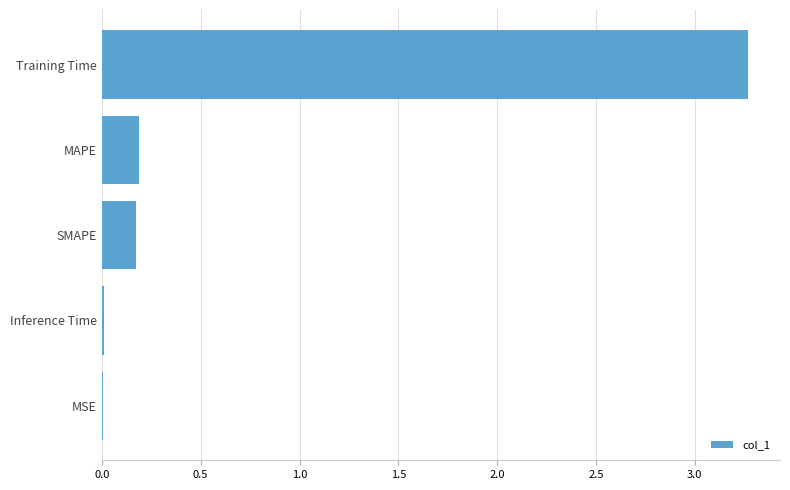

What is the maximum value shown in the chart?

3.3